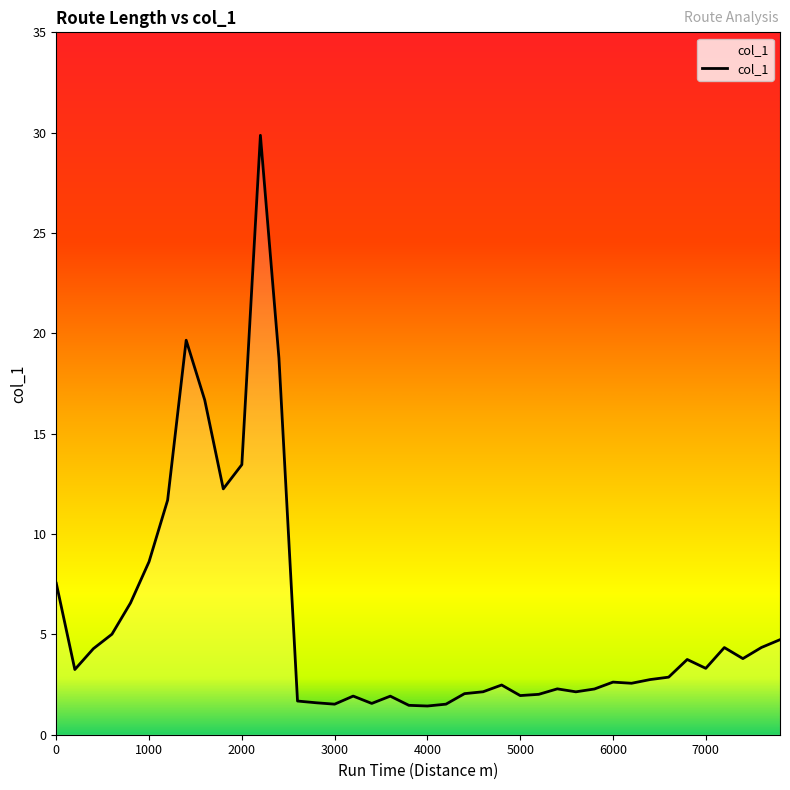

What is the maximum value shown in the chart?

29.9